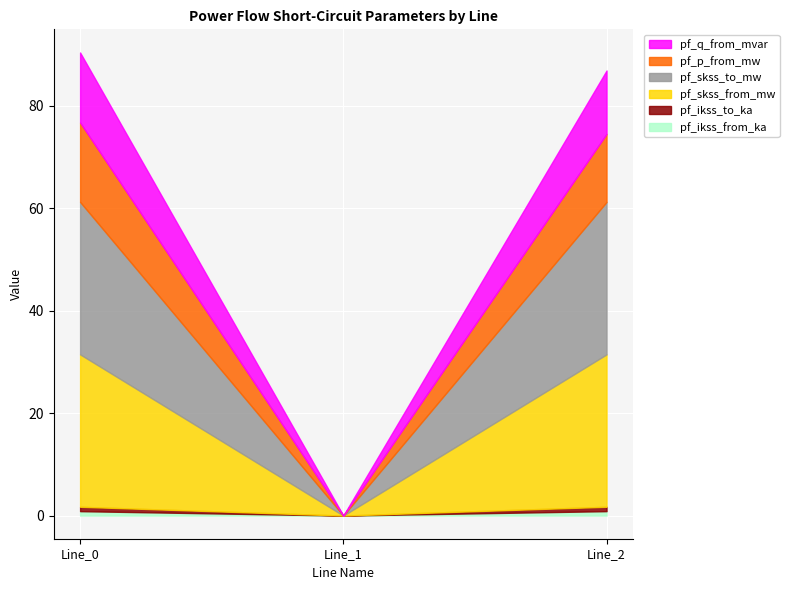

How many series are shown in this chart?

6